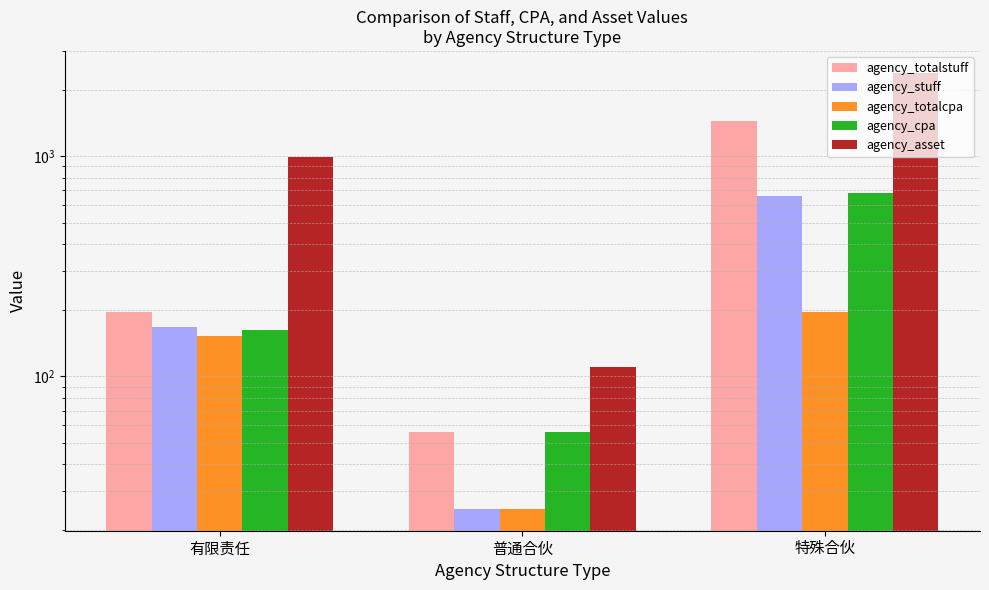

Read the agency_totalstuff value at 普通合伙, to the nearest 100.

100